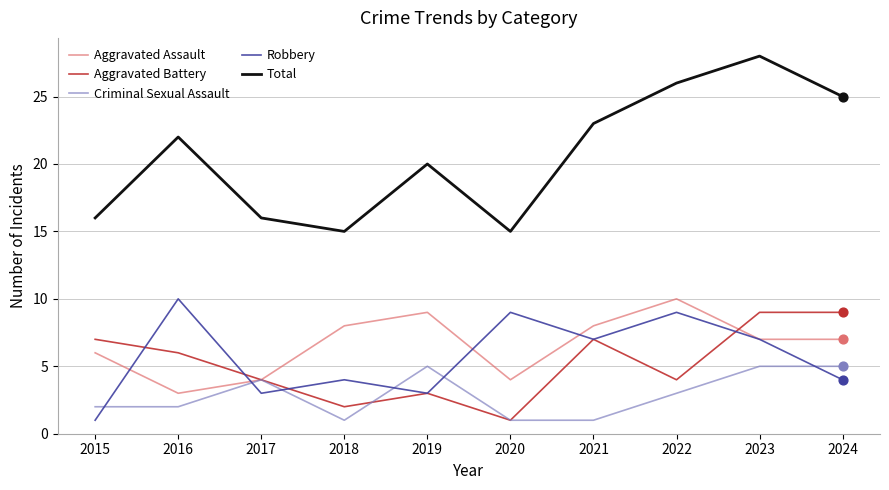

What are all the series names shown in the legend?

Aggravated Assault, Aggravated Battery, Criminal Sexual Assault, Robbery, Total